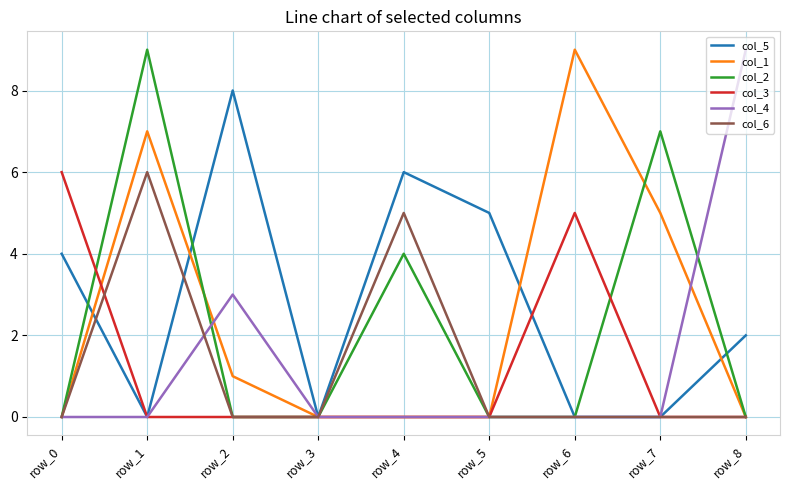

Reading right to left, what are all the values shown in this chart?

col_5: row_8=2	row_7=0	row_6=0	row_5=5	row_4=6	row_3=0	row_2=8	row_1=0	row_0=4
col_1: row_8=0	row_7=5	row_6=9	row_5=0	row_4=0	row_3=0	row_2=1	row_1=7	row_0=0
col_2: row_8=0	row_7=7	row_6=0	row_5=0	row_4=4	row_3=0	row_2=0	row_1=9	row_0=0
col_3: row_8=0	row_7=0	row_6=5	row_5=0	row_4=0	row_3=0	row_2=0	row_1=0	row_0=6
col_4: row_8=9	row_7=0	row_6=0	row_5=0	row_4=0	row_3=0	row_2=3	row_1=0	row_0=0
col_6: row_8=0	row_7=0	row_6=0	row_5=0	row_4=5	row_3=0	row_2=0	row_1=6	row_0=0